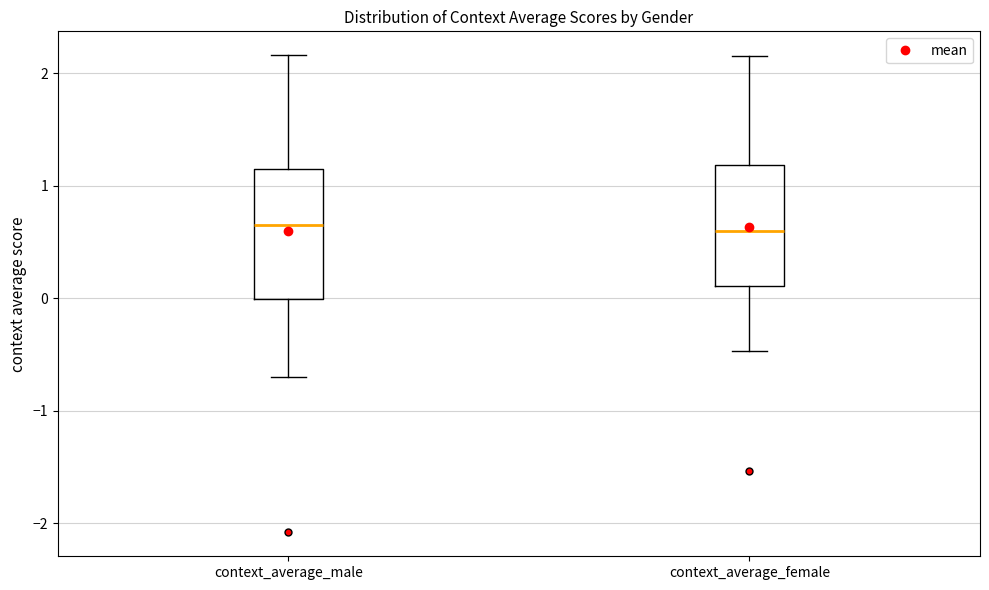

Reading left to right, transcribe this box plot: for each box, give where its median line is, the range the box spans, and where its two whiskers end, as read against the y-axis. The values are not printed on the chart, so give them approximately, as read against the axis.

context_average_male: median 0.7, box 0.0 to 1.1, whiskers -0.7 to 2.2
context_average_female: median 0.6, box 0.1 to 1.2, whiskers -0.5 to 2.2